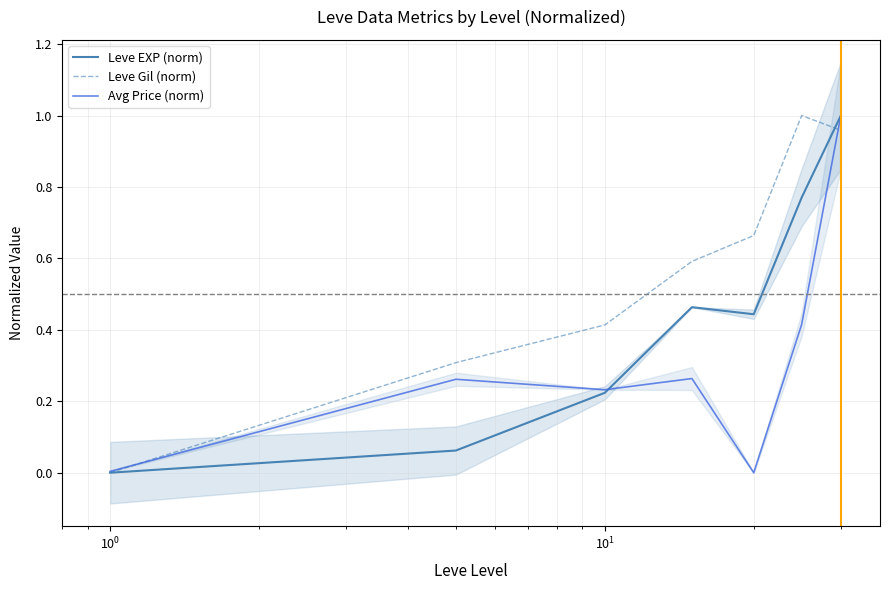

How many lines are shown in the chart?

3